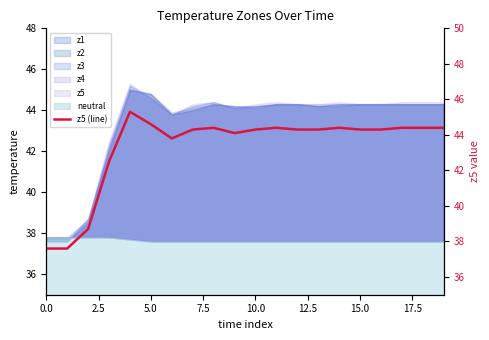

Does the chart display data point markers on the line(s)?

No